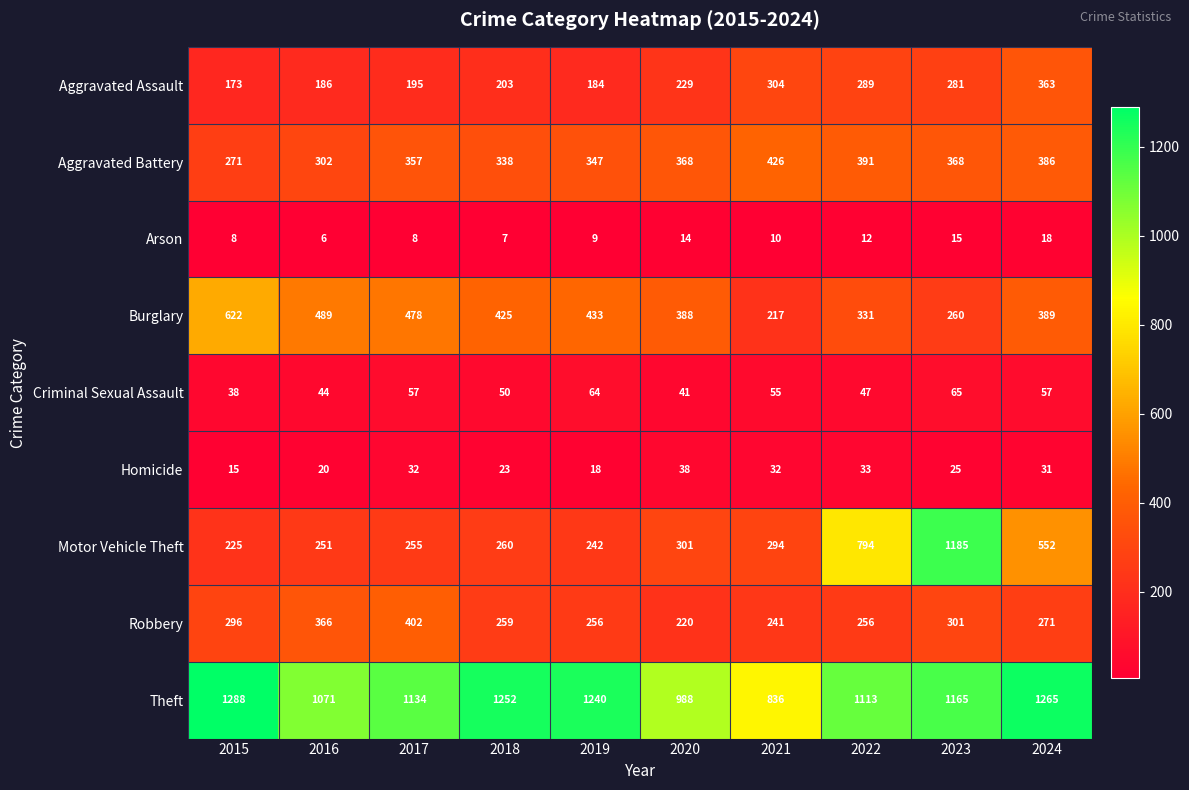

True or false: Criminal Sexual Assault has a value of 41 at 2020.

True